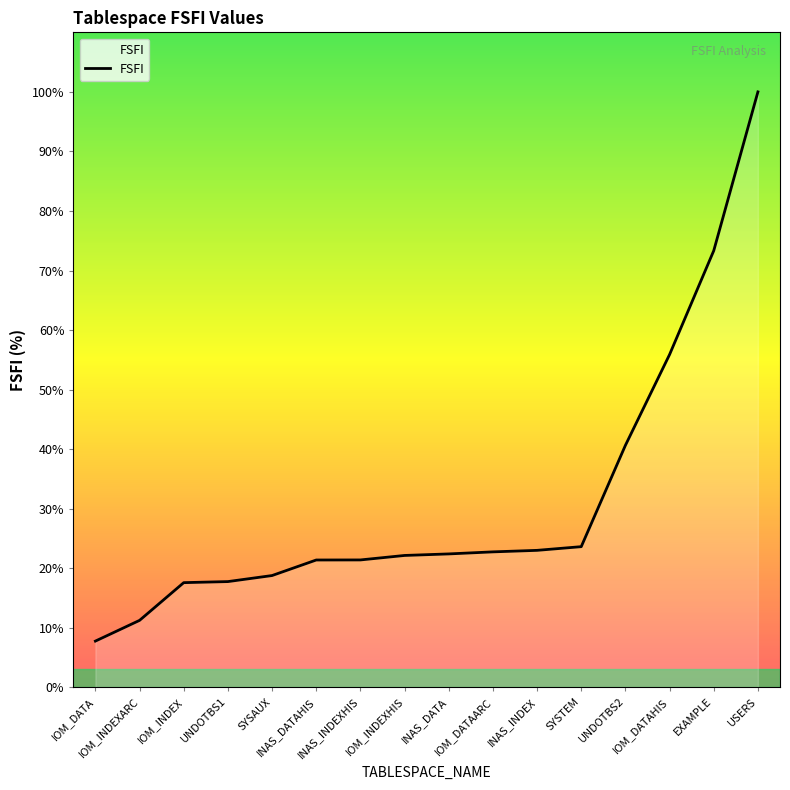

Is it true that the value at UNDOTBS2 is 65.3?

False